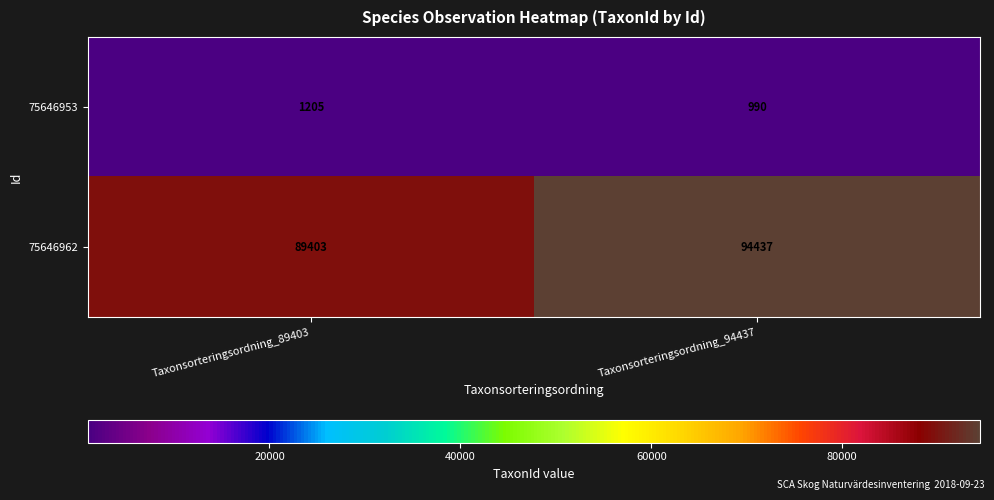

What is the difference between the maximum and minimum values in the 75646953 series?

215